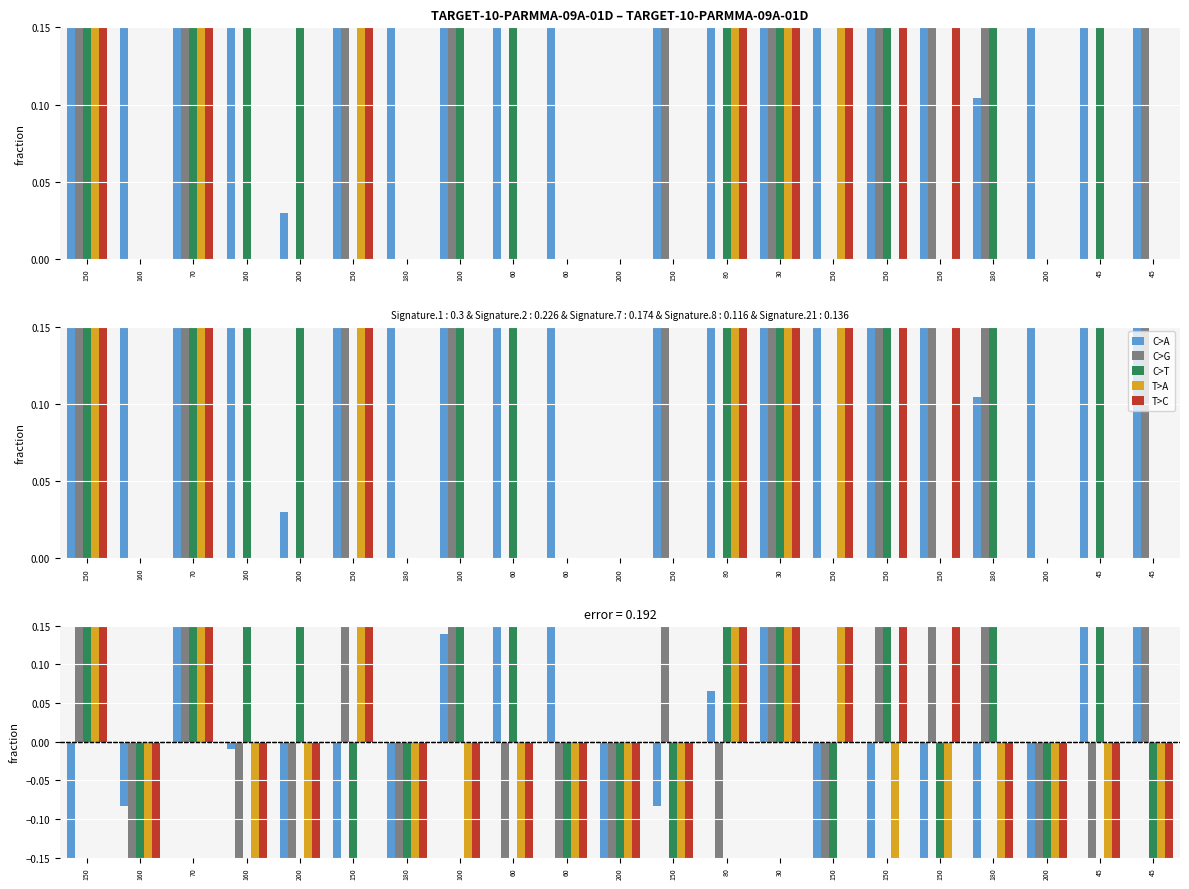

What is the total value across all series at 150?

2.1